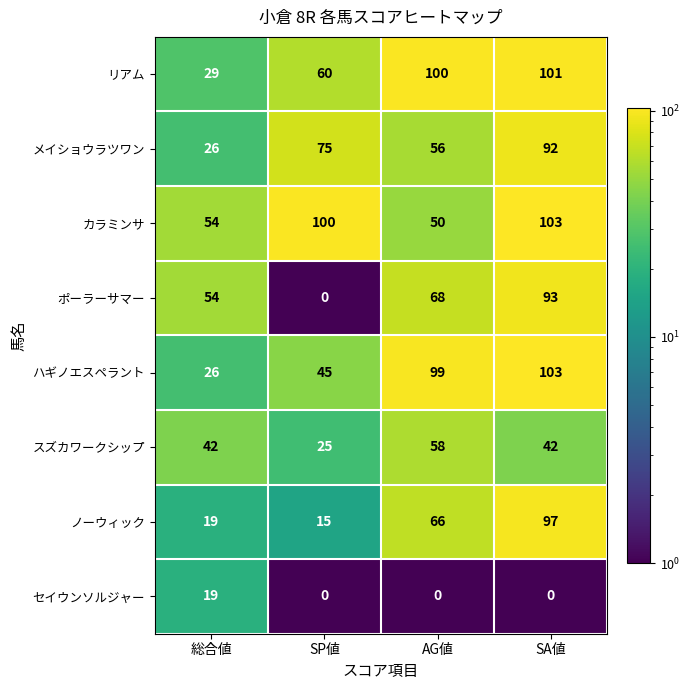

How many categories are shown in the chart?

4